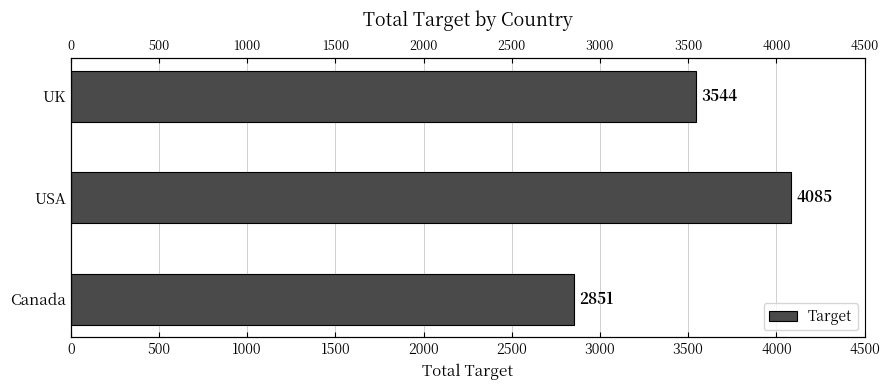

The value at USA is 2026. True or false?

False